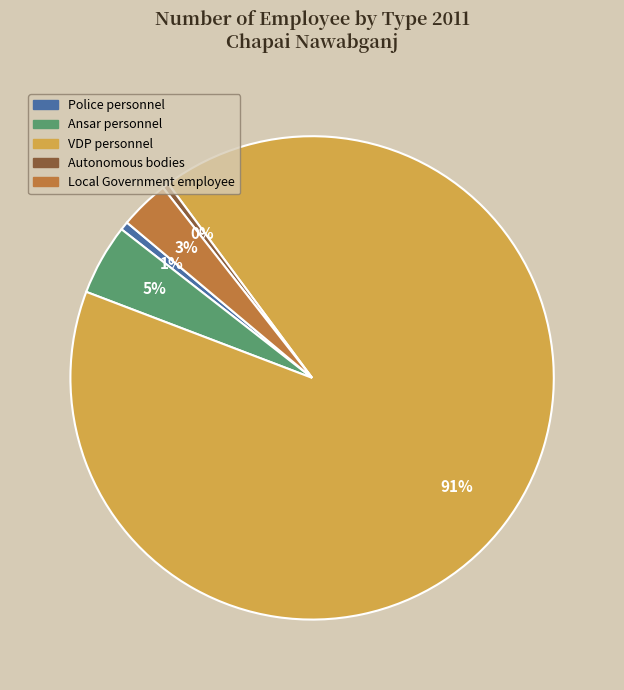

Is it true that Autonomous bodies is 0% of the pie?

True